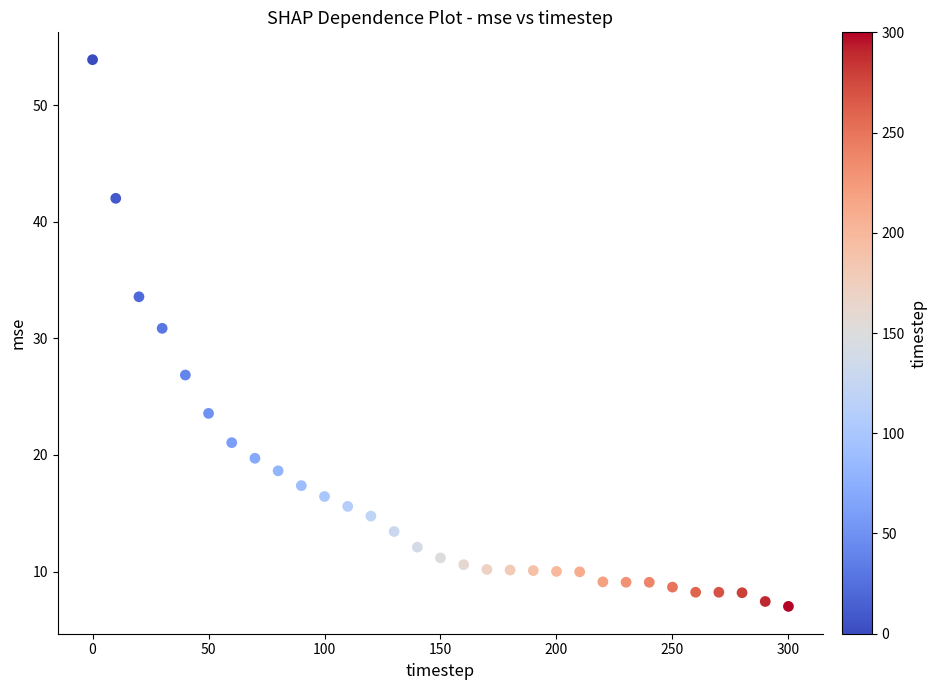

What Y value in the scatter plot is closest to 30?

30.9